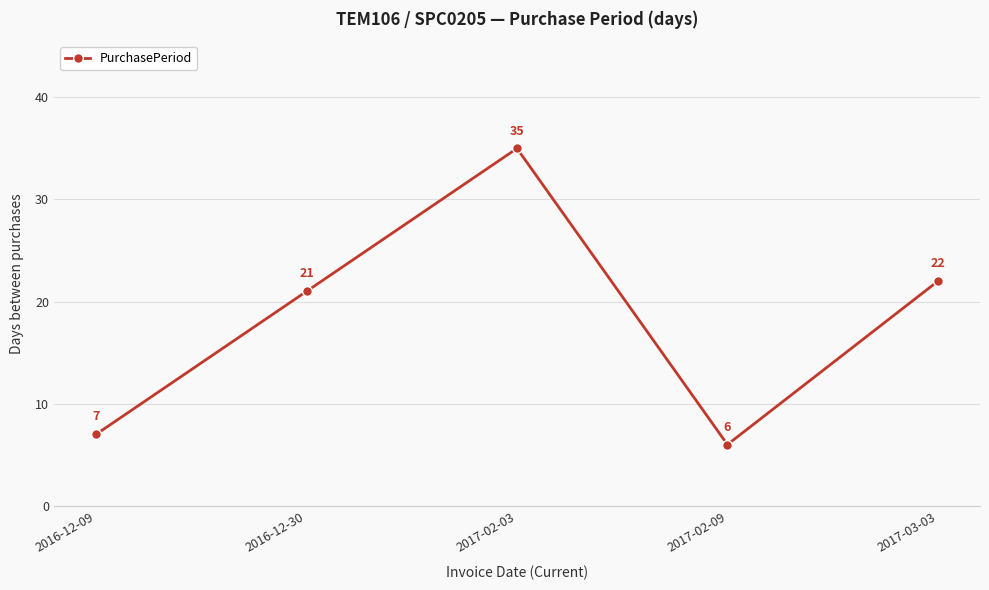

Reading right to left, transcribe all the data shown in this chart.

22	6	35	21	7